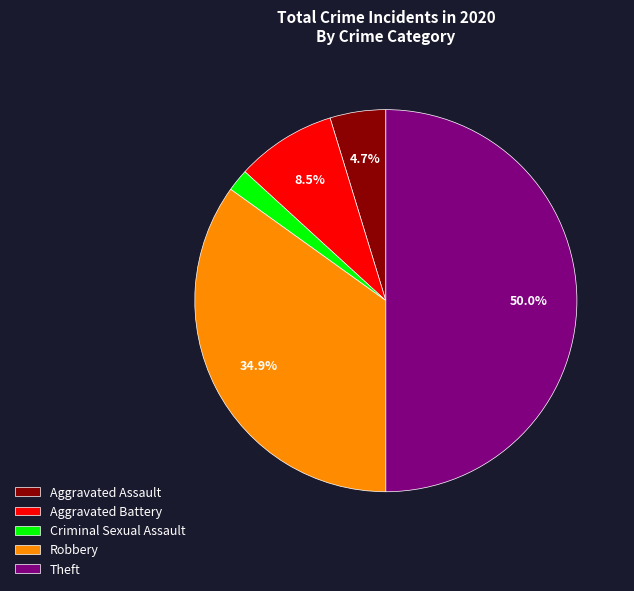

Is it true that Theft is 50% of the pie?

True